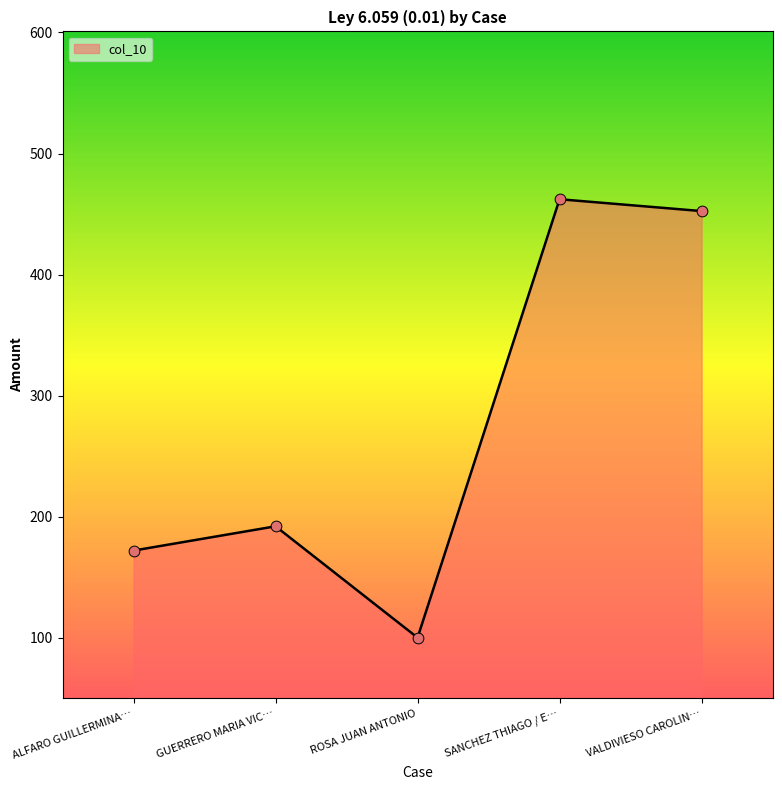

Approximately how many times larger is the value at ALFARO GUILLERMINA… compared to SANCHEZ THIAGO / E…?

0.4